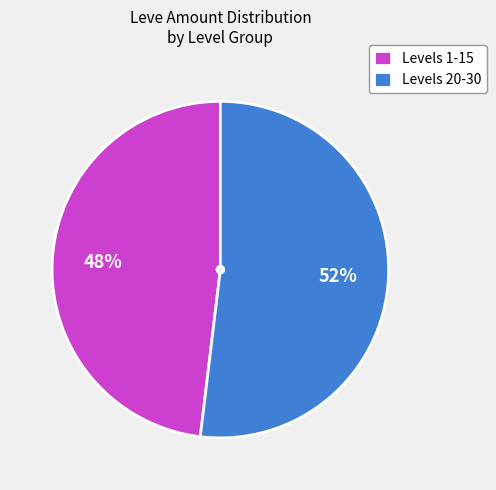

To the nearest percent, what portion does Levels 20-30 represent?

52%